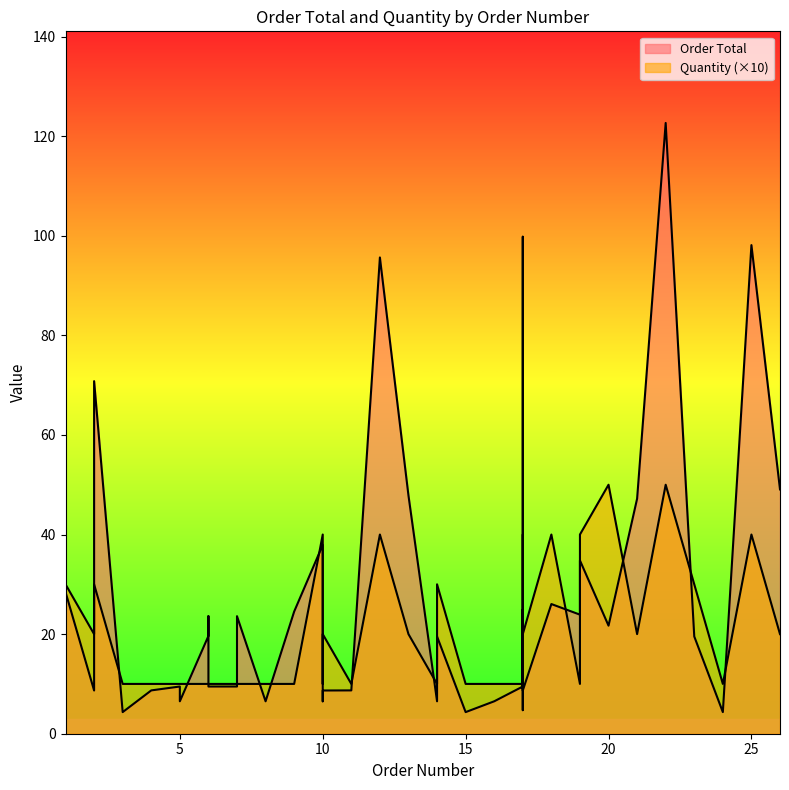

Does the chart display data point markers on the line(s)?

No